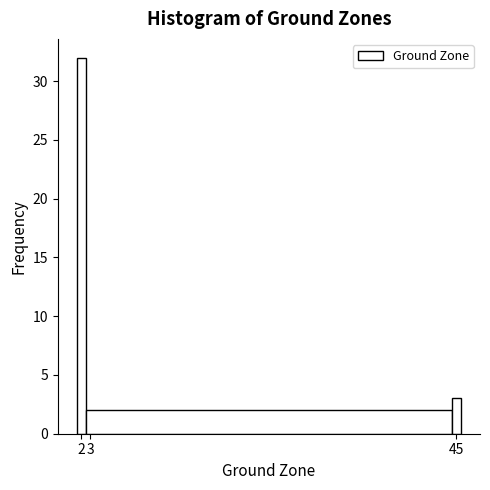

Reading left to right, list every bar in this chart as the range it spans on the x-axis followed by its height. The values are not printed on the chart, so give them approximately, as read against the axis.

1.5 to 2.5: 32
2.5 to 44.5: 2
44.5 to 45.5: 3